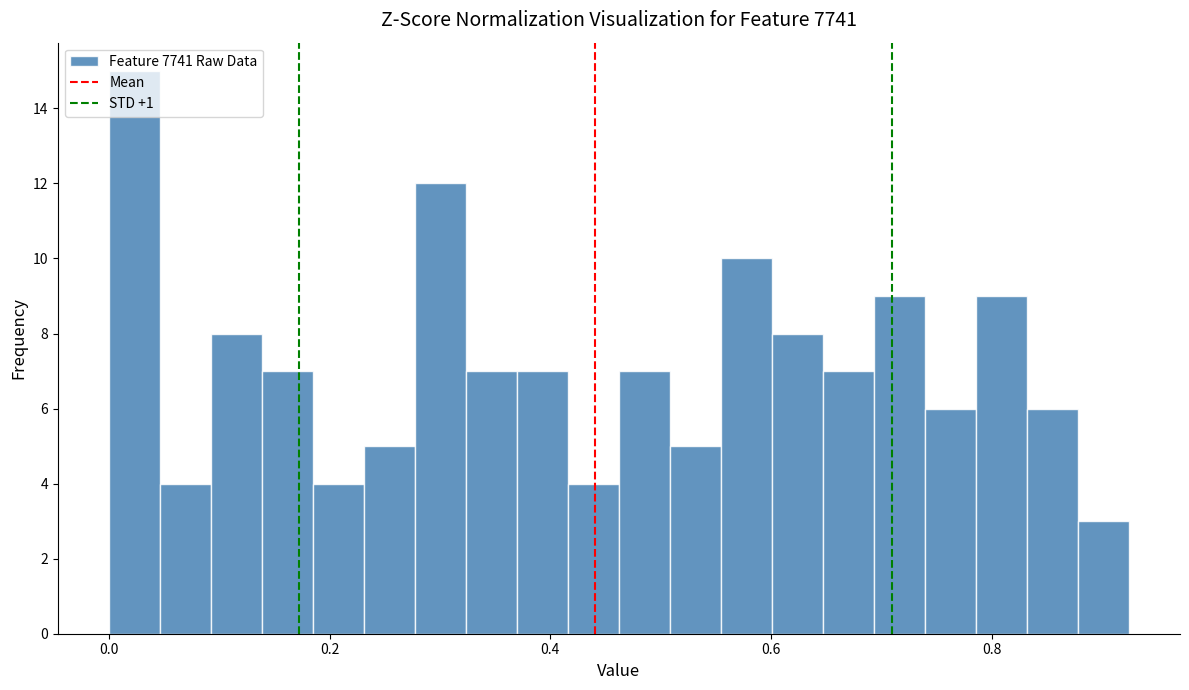

Read against the x-axis, roughly where is the centre of the tallest bar?

0.02